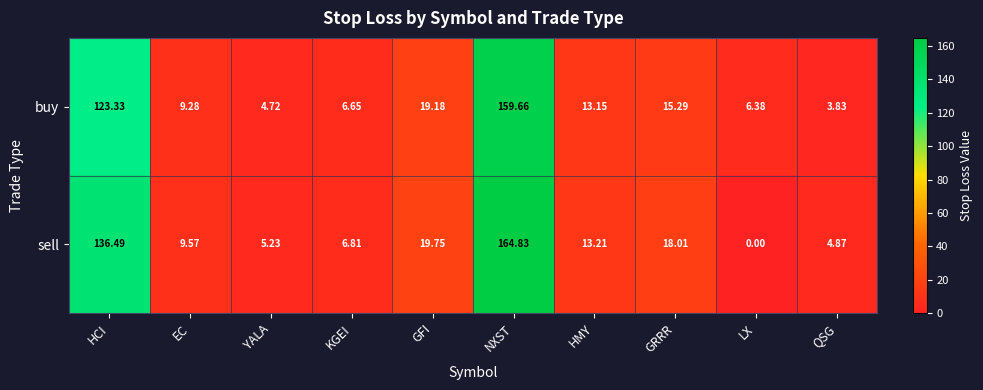

Which series has the largest total across all categories?

sell